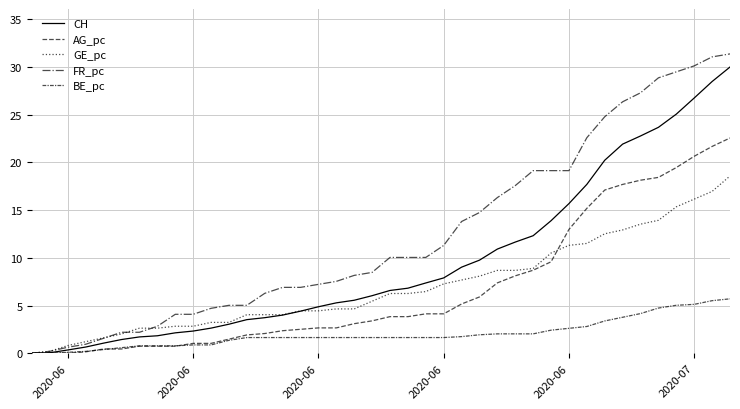

How many lines are shown in the chart?

5